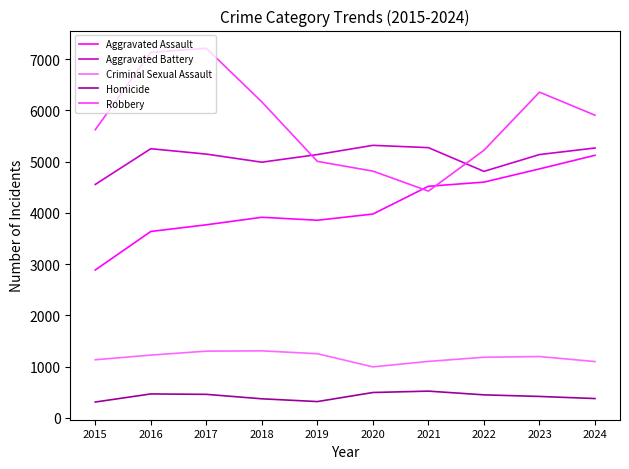

What is the maximum value shown in the chart?

7214